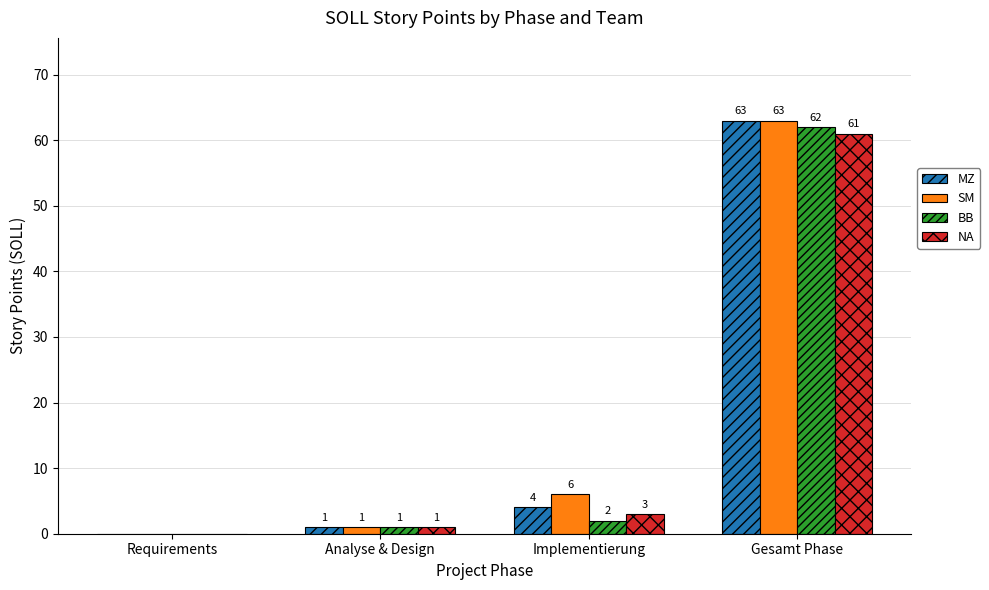

What are all the series names shown in the legend?

MZ, SM, BB, NA